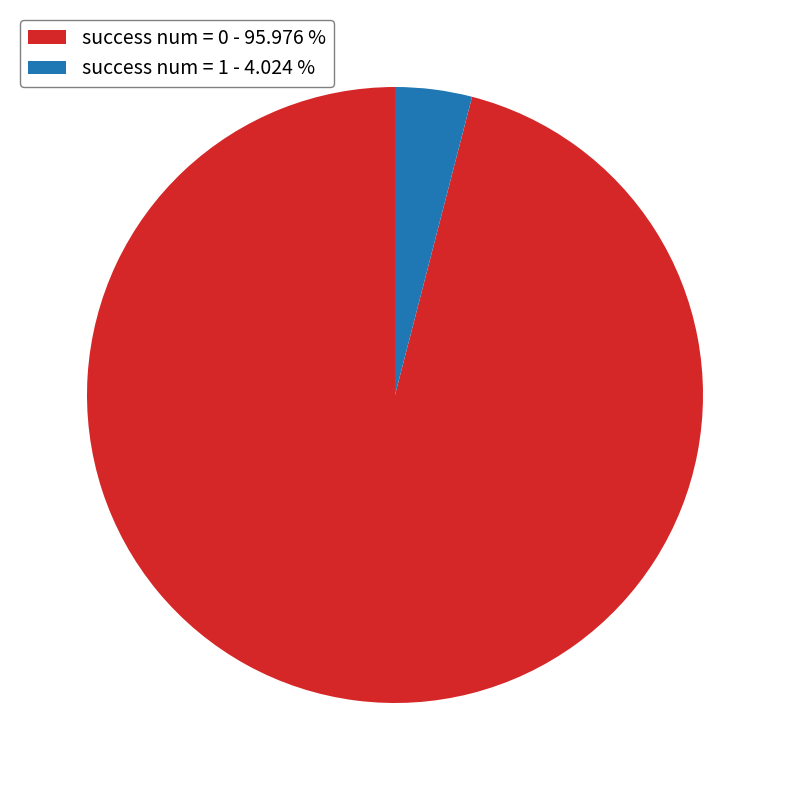

Between success num = 1 - 4.024 % and success num = 0 - 95.976 %, which is larger?

success num = 0 - 95.976 %